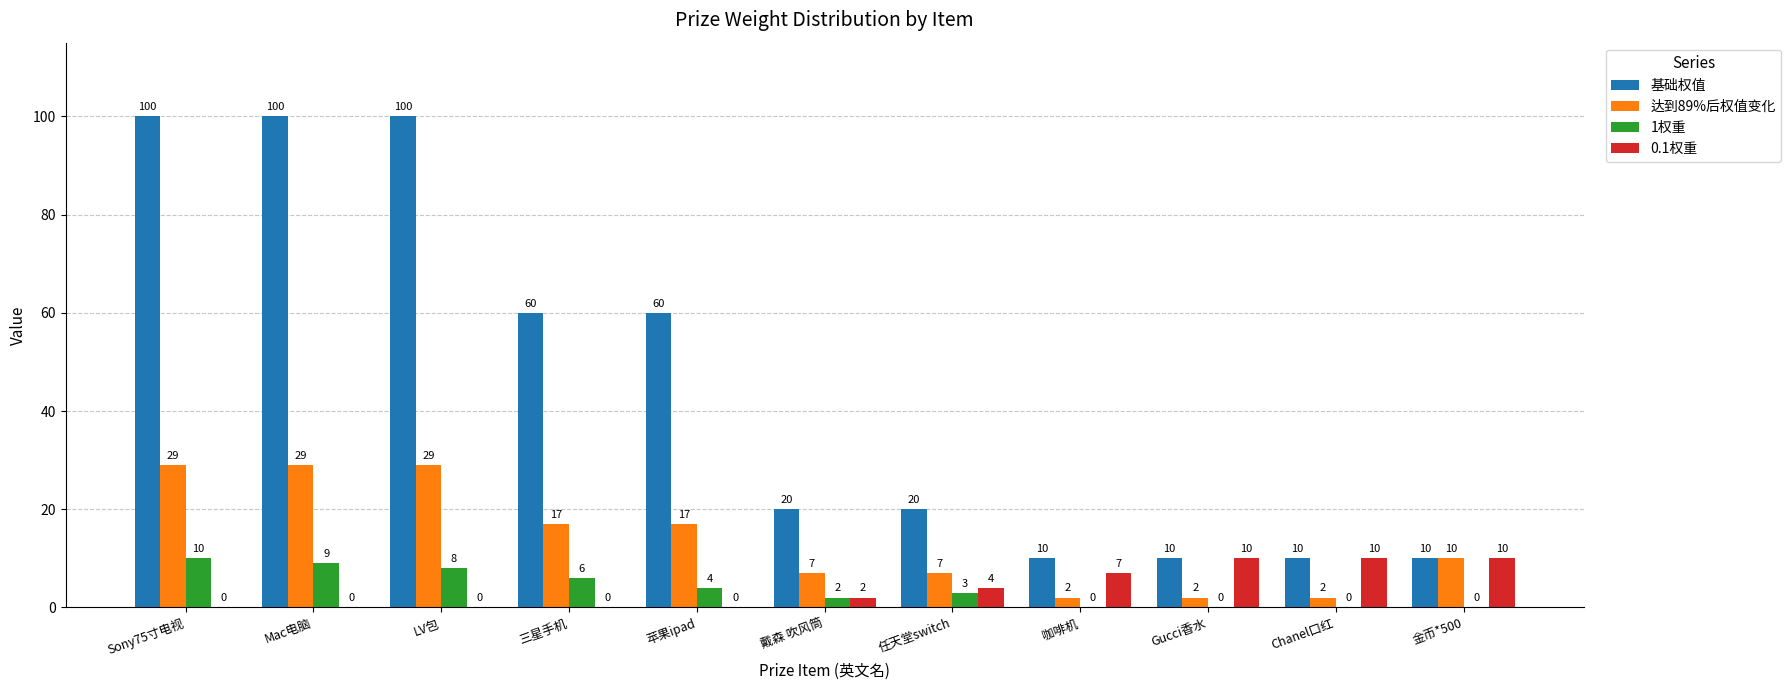

What are all the series names shown in the legend?

基础权值, 达到89%后权值变化, 1权重, 0.1权重